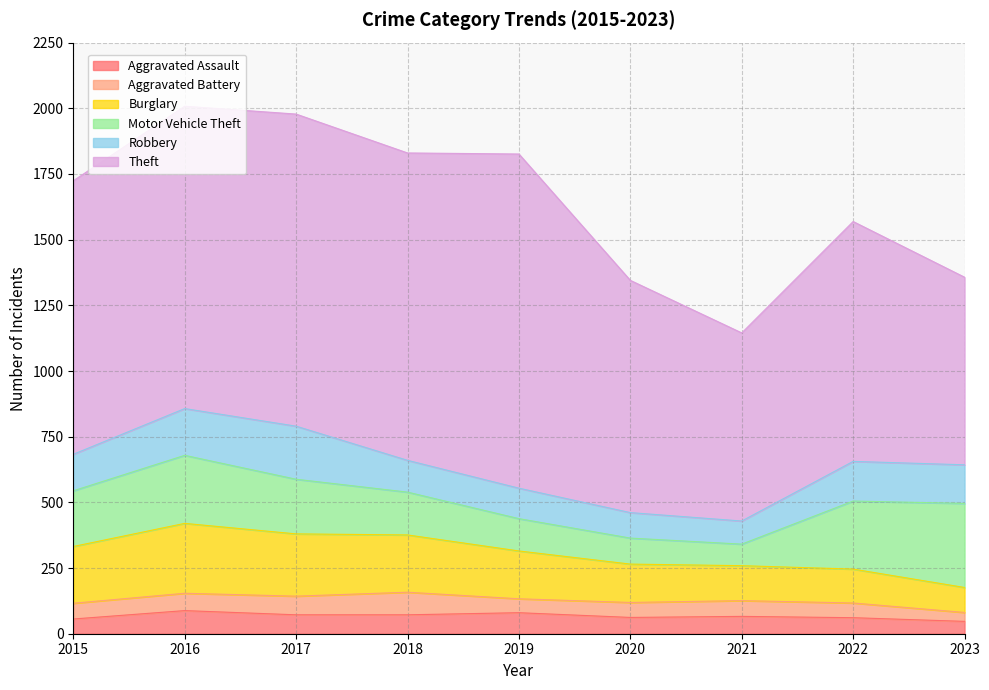

True or false: Robbery has more than 2 interior local peaks.

False